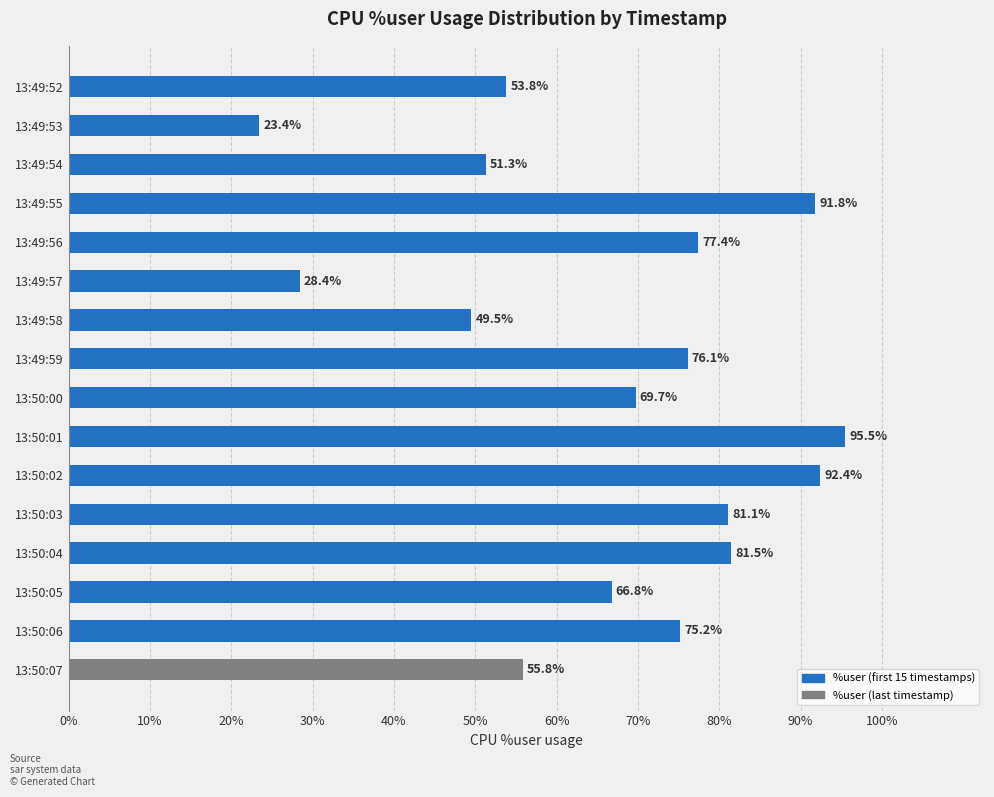

What is the average value?

66.9